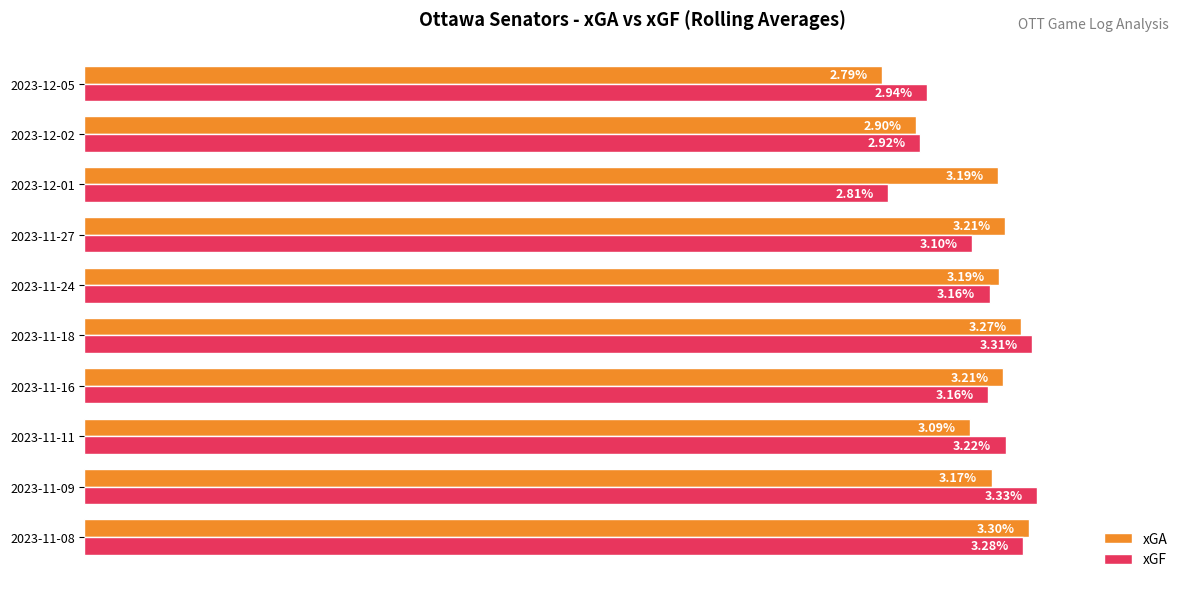

At 2023-11-24, list the series in order from largest to smallest.

xGA, xGF